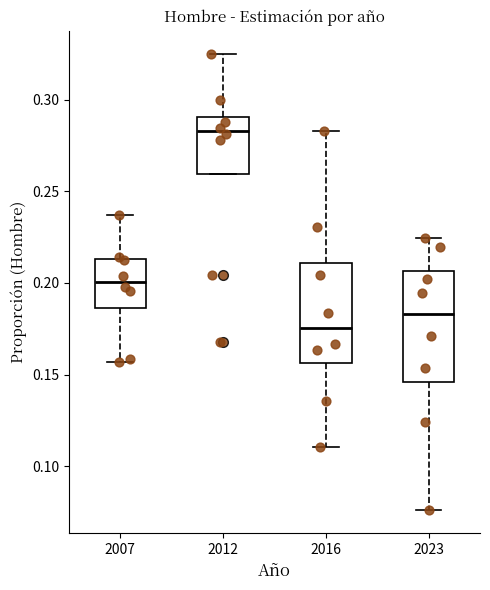

Comparing the boxes themselves (not the whiskers), which one is the tallest?

2023